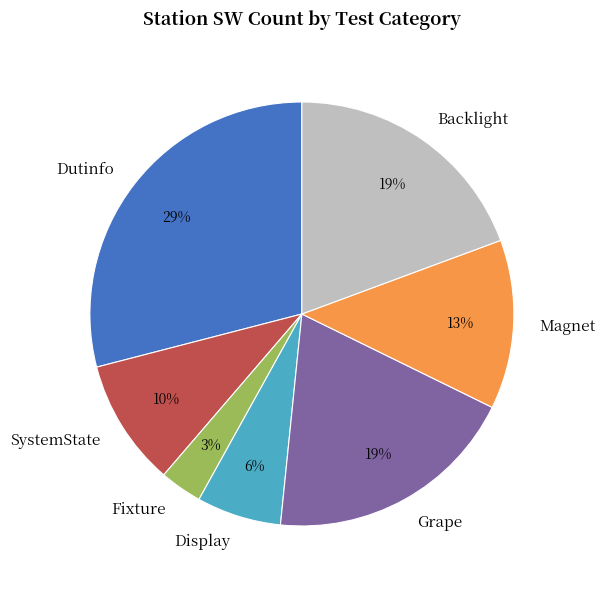

Combined, do Magnet and Grape account for over 50%?

No